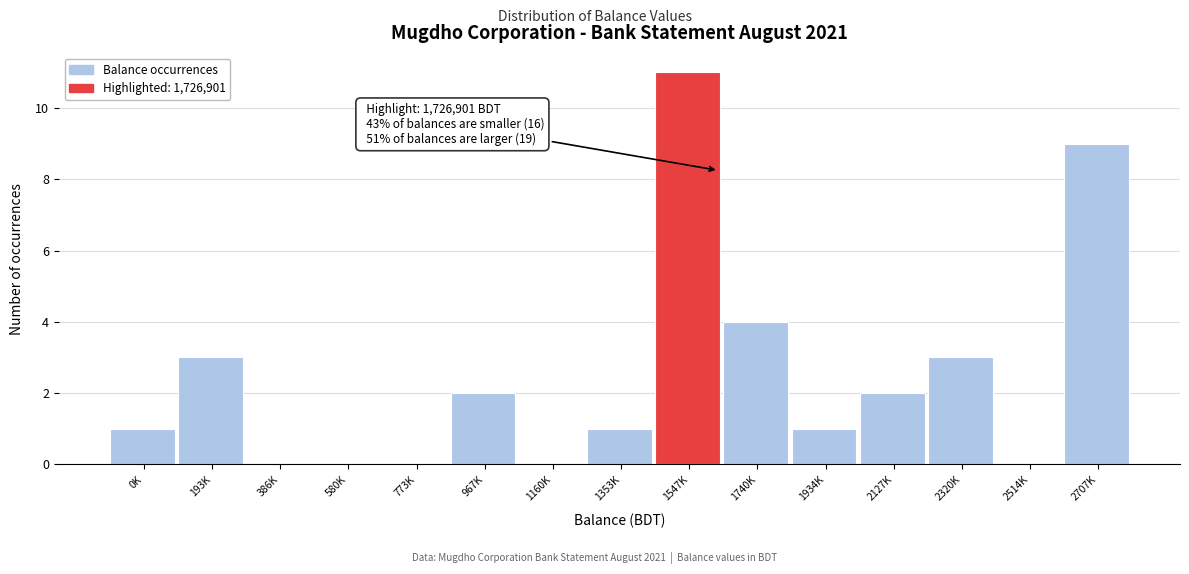

Reading left to right, what are all the values shown in this chart?

0K=1	193K=3	386K=0	580K=0	773K=0	967K=2	1160K=0	1353K=1	1547K=11	1740K=4	1934K=1	2127K=2	2320K=3	2514K=0	2707K=9